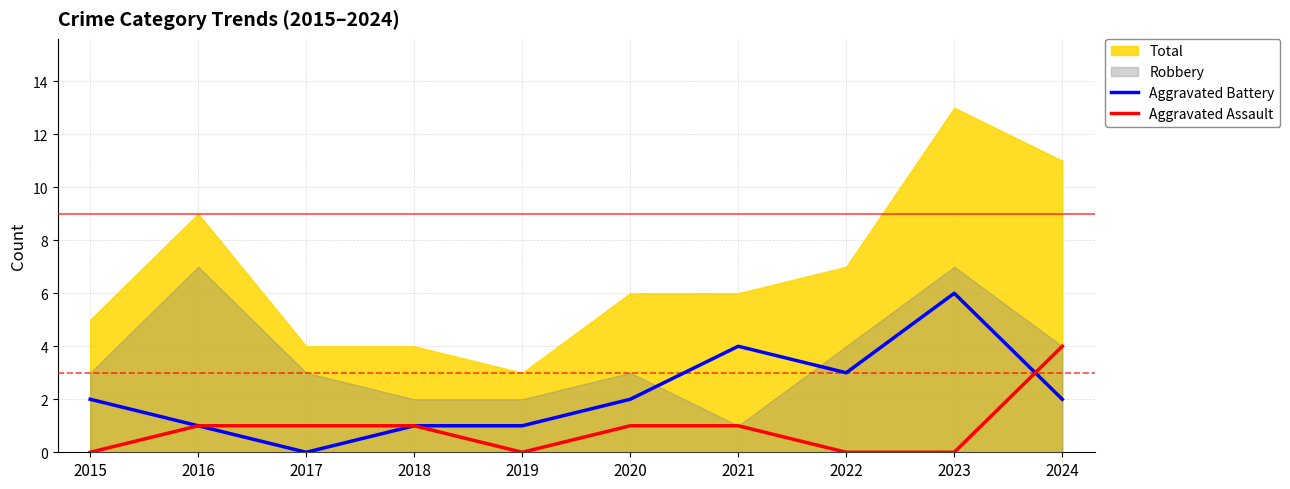

What is the highest value of the Aggravated Assault series?

4